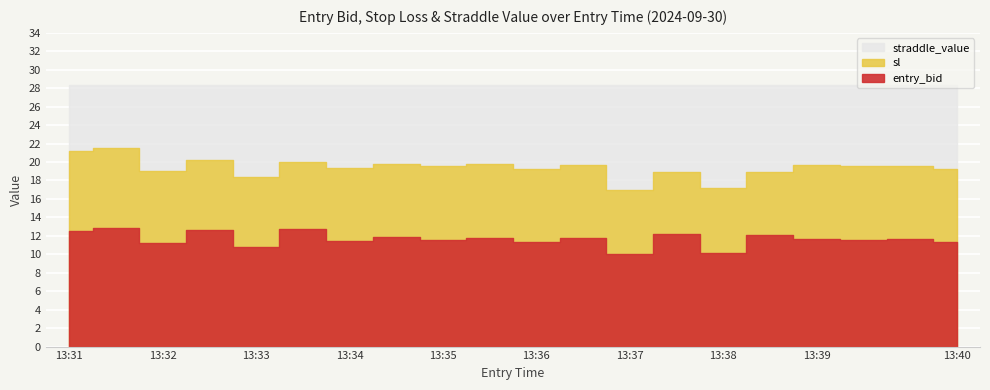

How many data points does each series have?

20